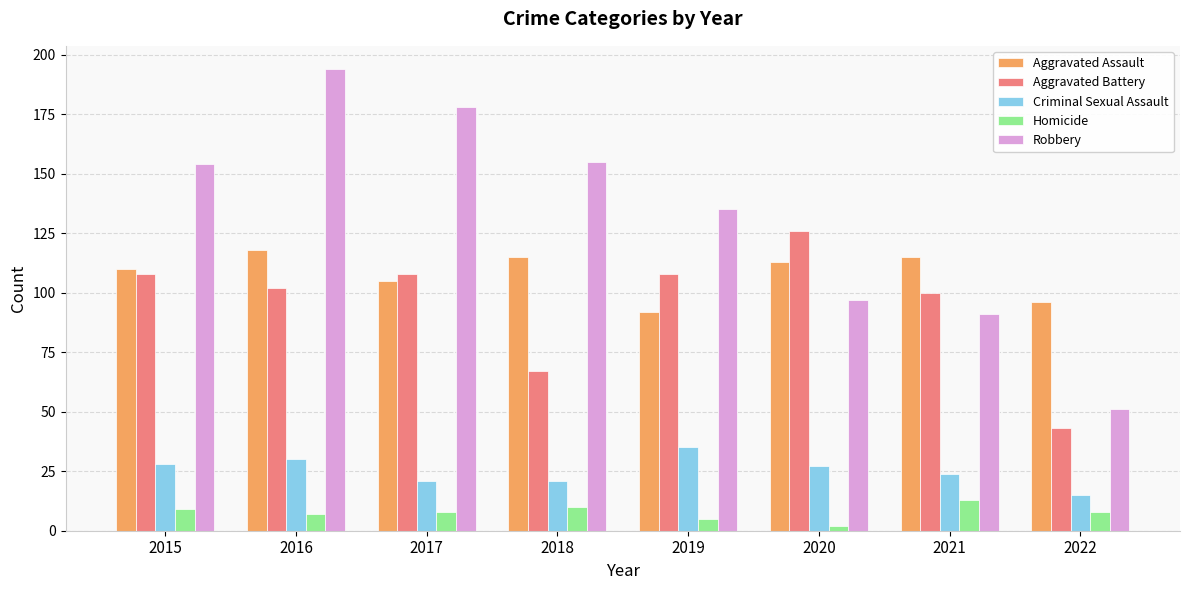

The value of Aggravated Battery at 2020 is 28. True or false?

False